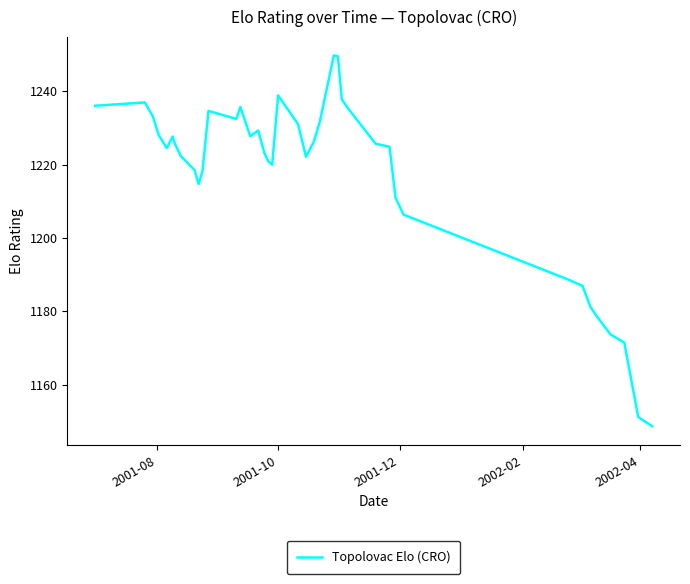

What is the maximum value shown in the chart?

1249.8